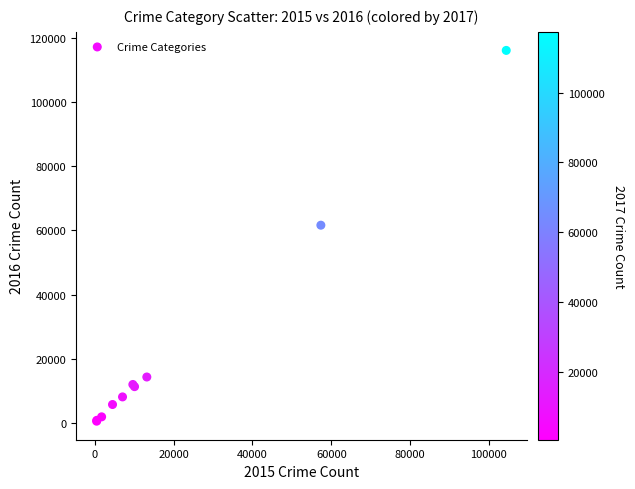

What Y value in the scatter plot is closest to 58321?

61625